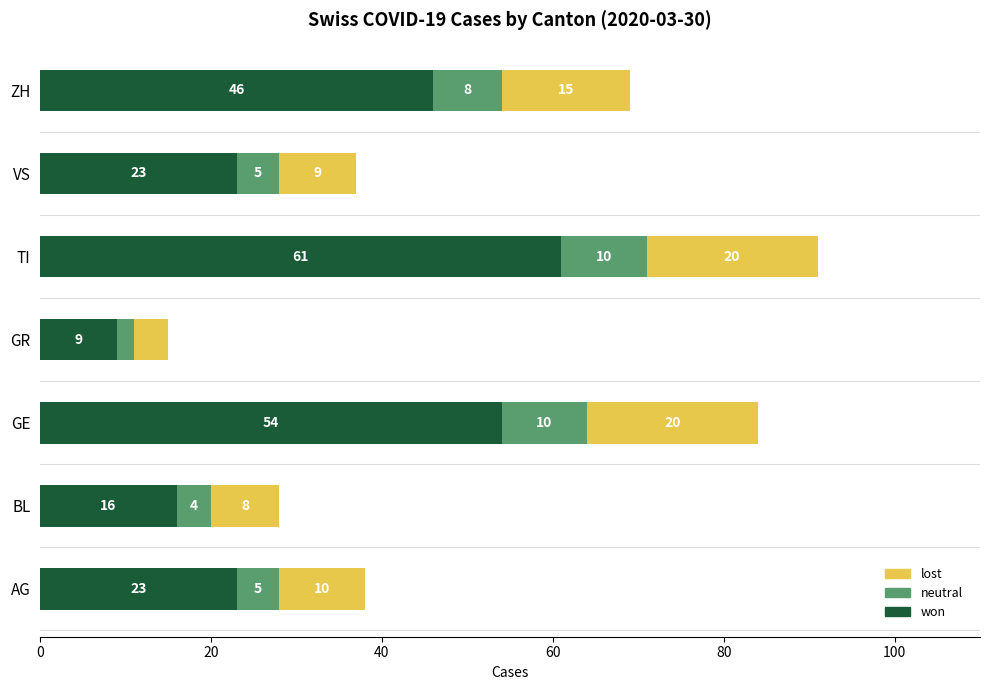

Count the won values in the range 16 to 54.

5